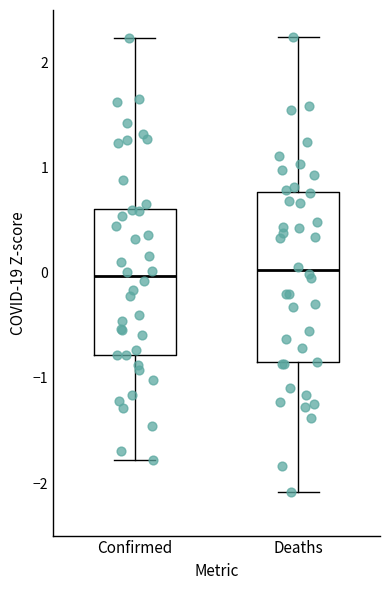

Reading left to right, read every box against the y-axis: the position of its median line, the range the box covers, and the ends of its whiskers. The values are not printed on the chart, so give them approximately, as read against the axis.

Confirmed: median 0.0, box -0.8 to 0.6, whiskers -1.8 to 2.2
Deaths: median 0.0, box -0.9 to 0.8, whiskers -2.1 to 2.2